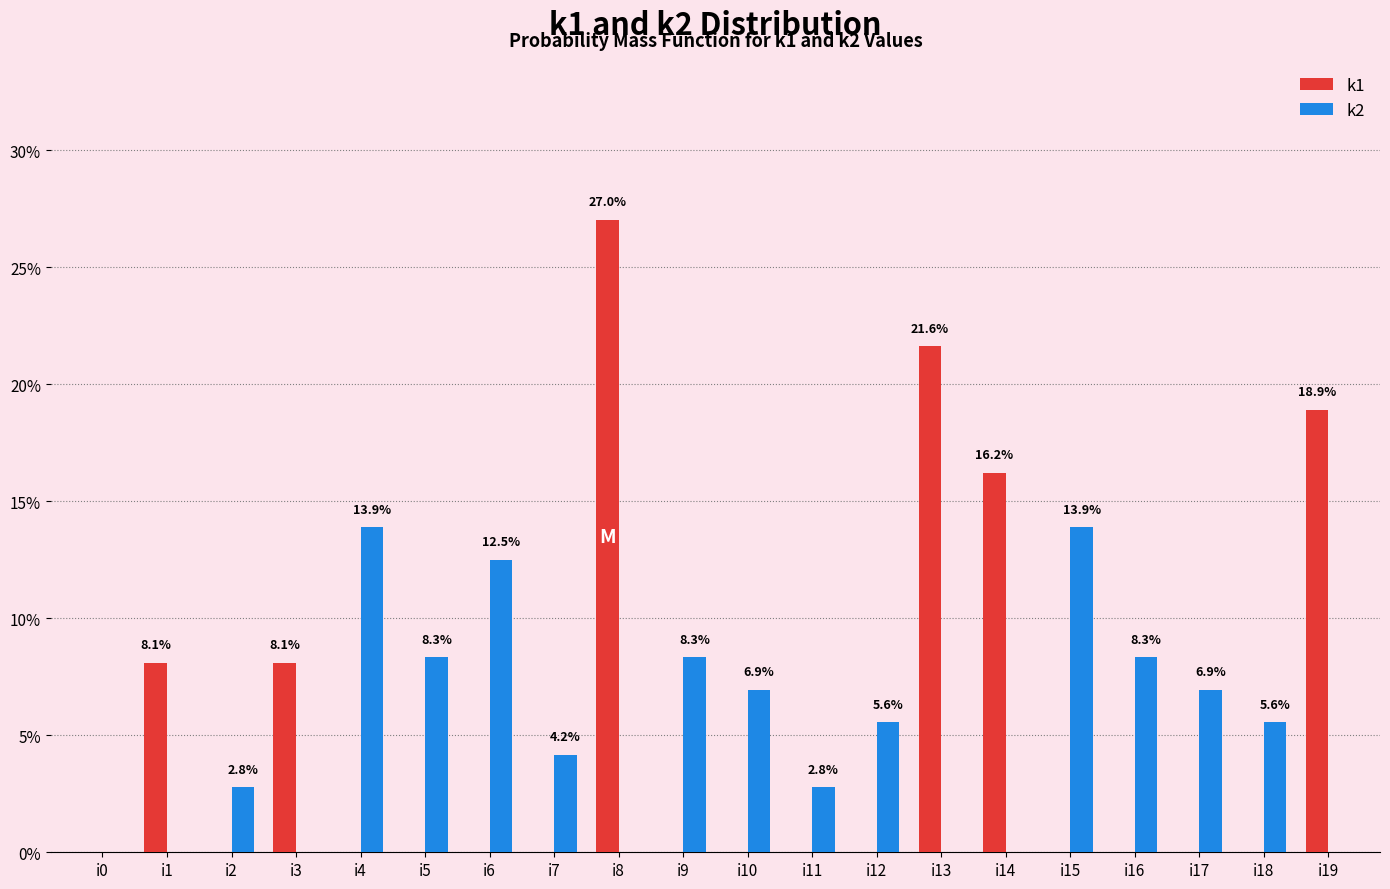

Count the number of categories in the chart.

20